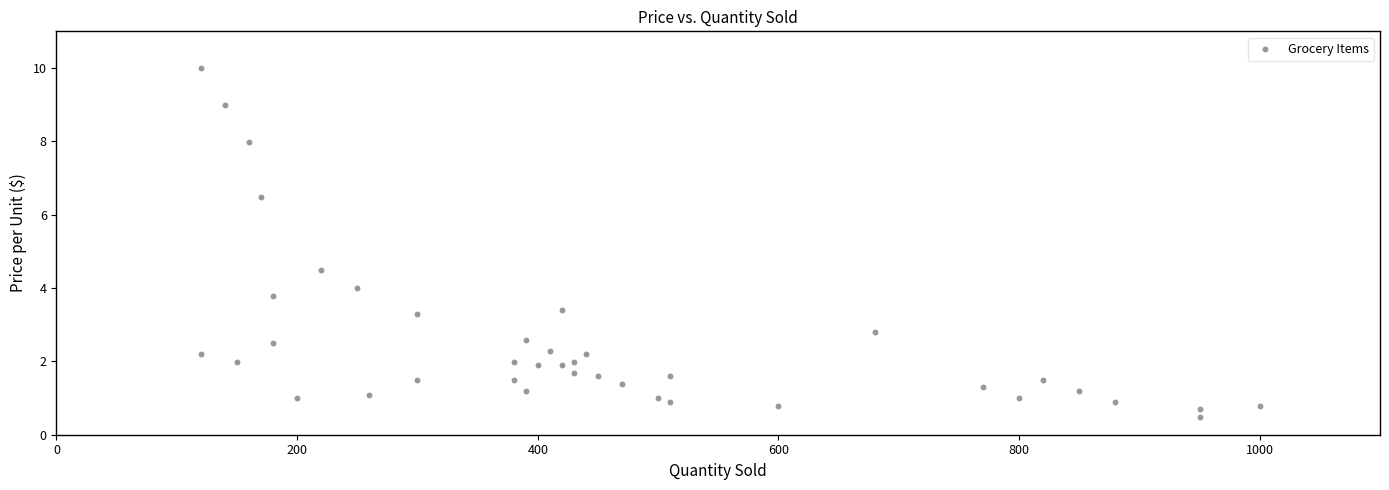

What Y value in the scatter plot is closest to 5?

4.5